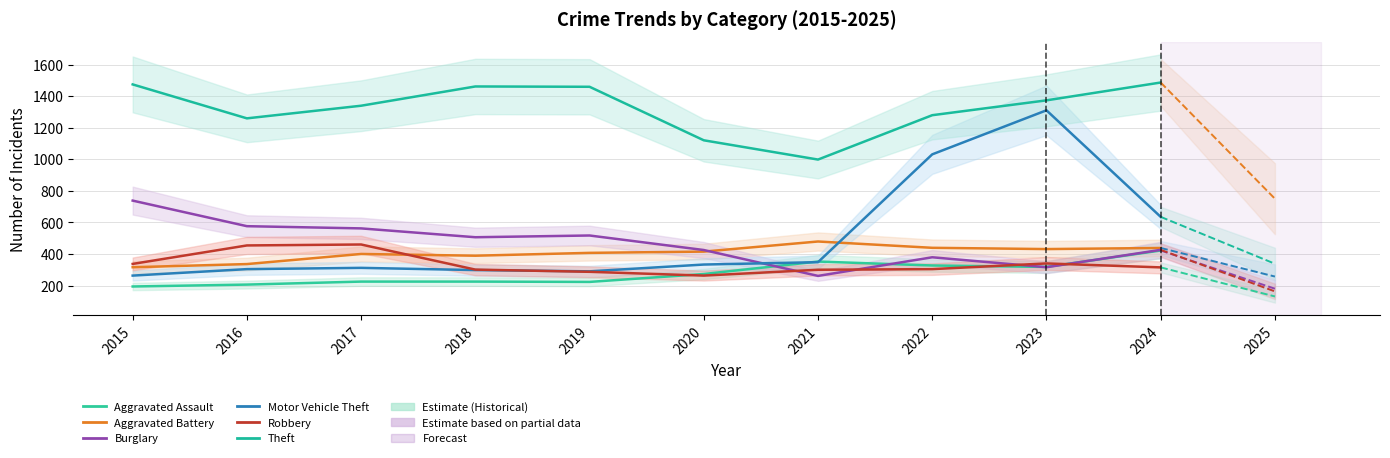

At how many categories does at least one series exceed 683?

10